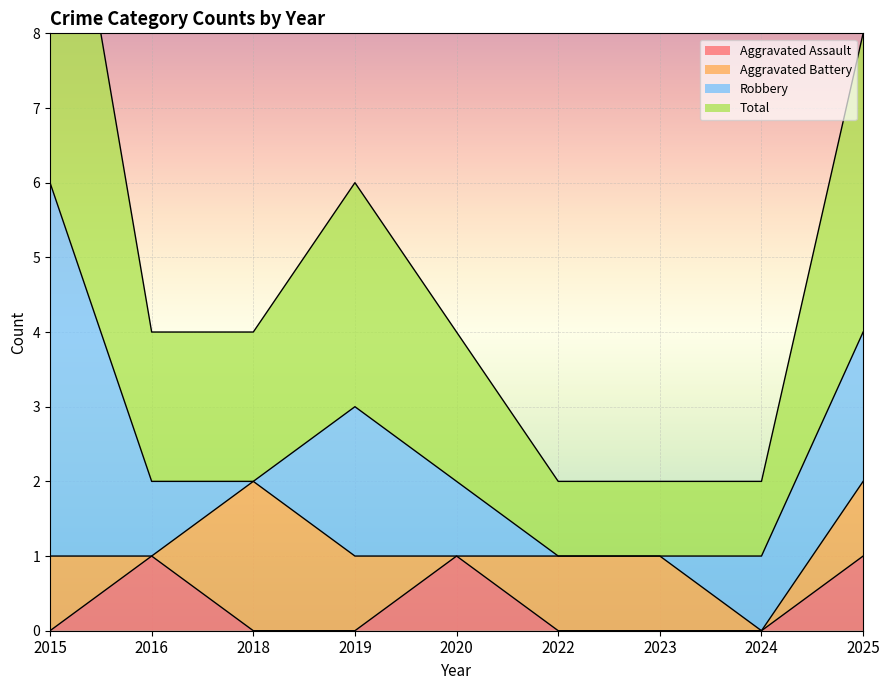

What is the sum of the Total values at 2022 and 2023?

2